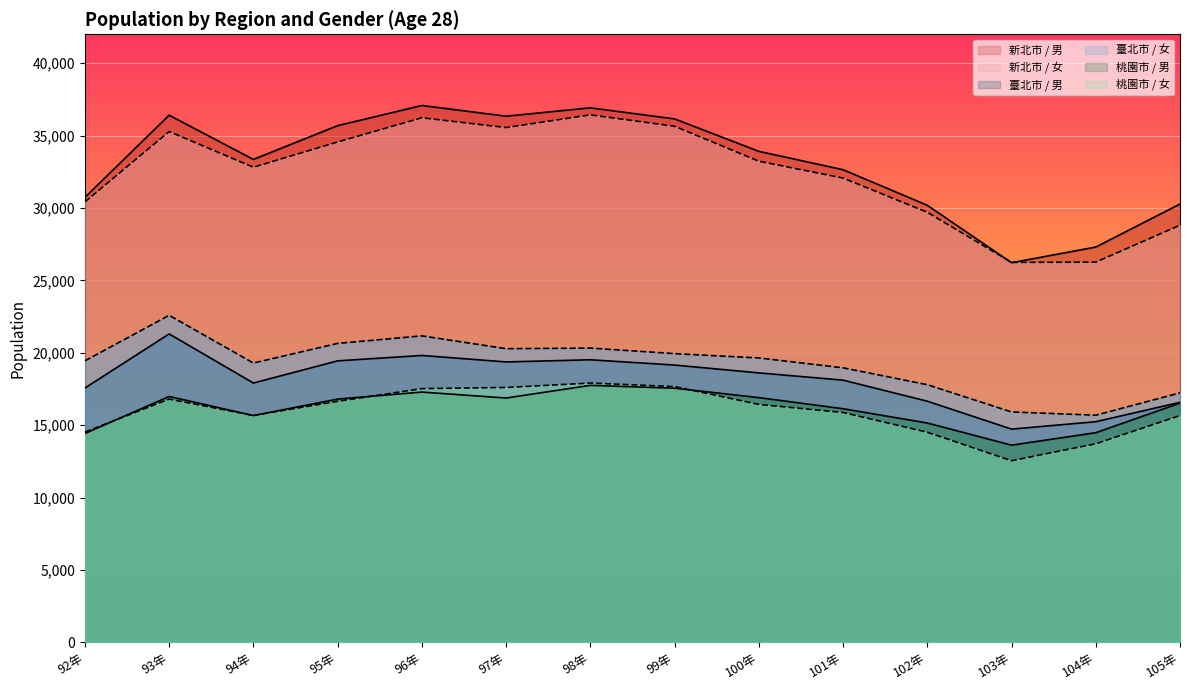

What is the difference between the second highest and second lowest values in the 新北市 / 女 series?

9974